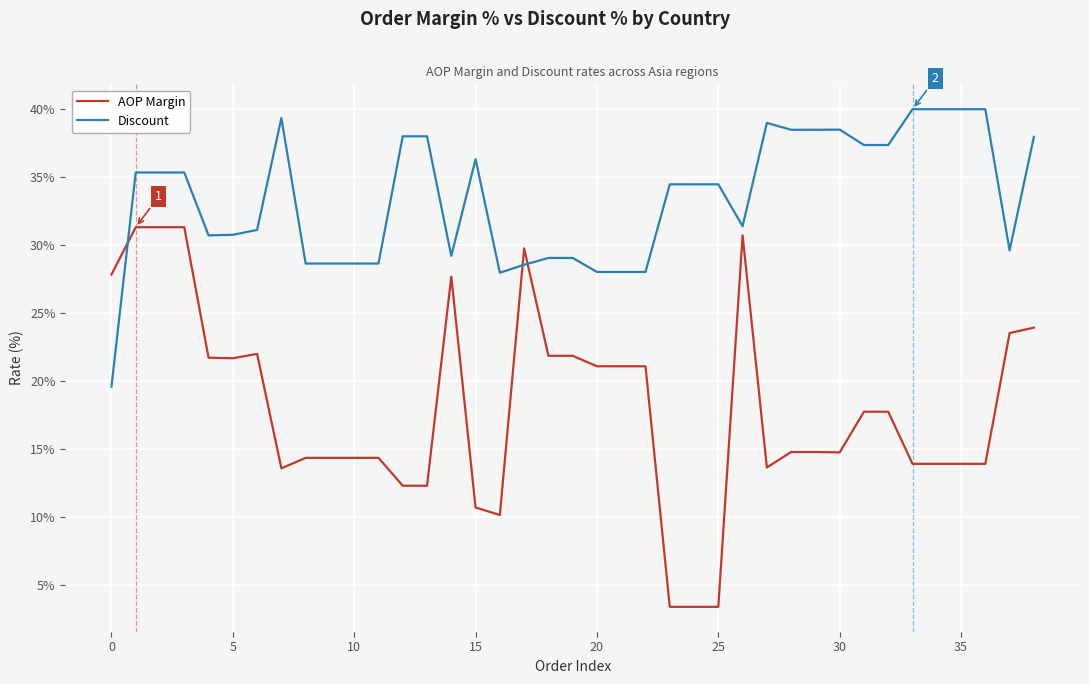

Reading right to left, extract all data points from this chart.

AOP Margin: 0.2	0.2	0.1	0.1	0.1	0.1	0.2	0.2	0.1	0.1	0.1	0.1	0.3	0.0	0.0	0.0	0.2	0.2	0.2	0.2	0.2	0.3	0.1	0.1	0.3	0.1	0.1	0.1	0.1	0.1	0.1	0.1	0.2	0.2	0.2	0.3	0.3	0.3	0.3
Discount: 0.4	0.3	0.4	0.4	0.4	0.4	0.4	0.4	0.4	0.4	0.4	0.4	0.3	0.3	0.3	0.3	0.3	0.3	0.3	0.3	0.3	0.3	0.3	0.4	0.3	0.4	0.4	0.3	0.3	0.3	0.3	0.4	0.3	0.3	0.3	0.4	0.4	0.4	0.2